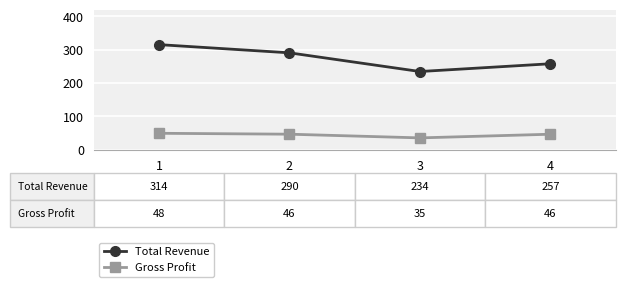

List the series in order of their peak value, highest first.

Total Revenue, Gross Profit